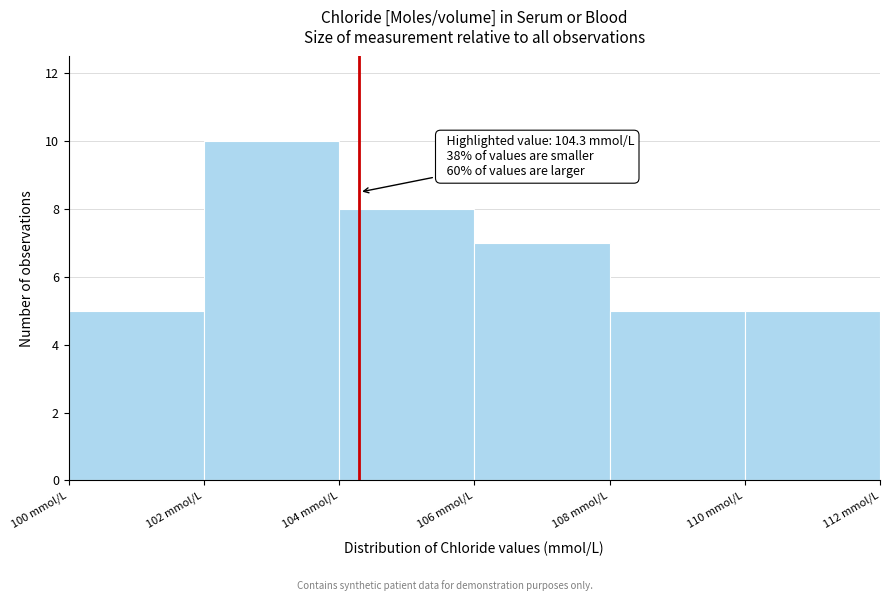

Which range on the x-axis has the tallest bar?

102 to 104